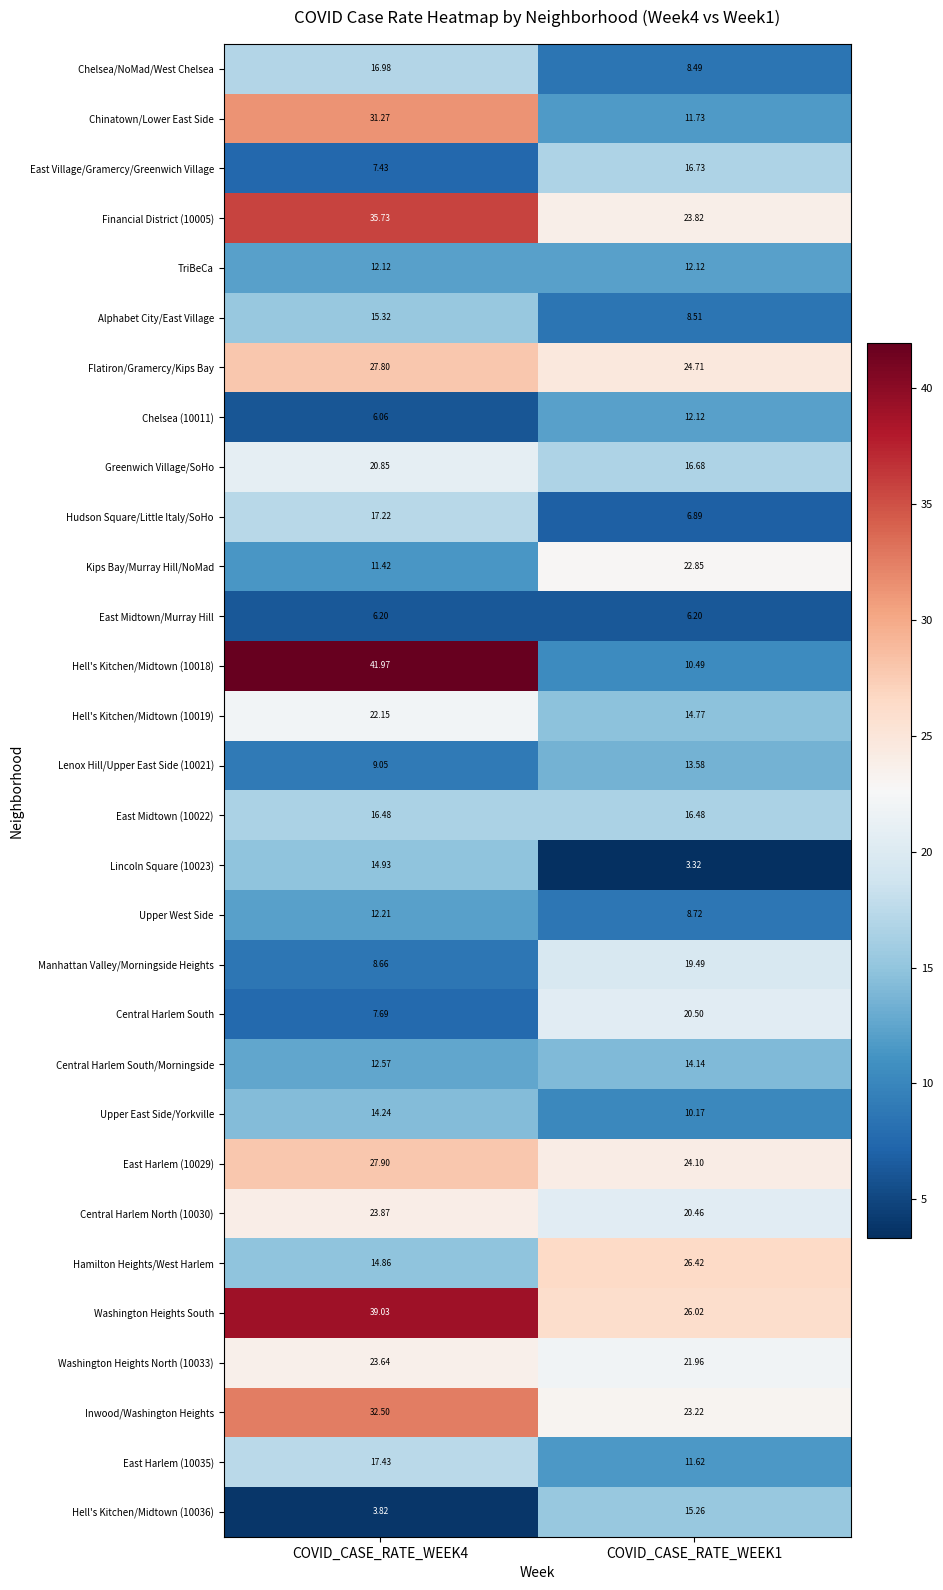

Is the value of East Harlem (10035) at COVID_CASE_RATE_WEEK4 greater than the value of Manhattan Valley/Morningside Heights at COVID_CASE_RATE_WEEK1?

No